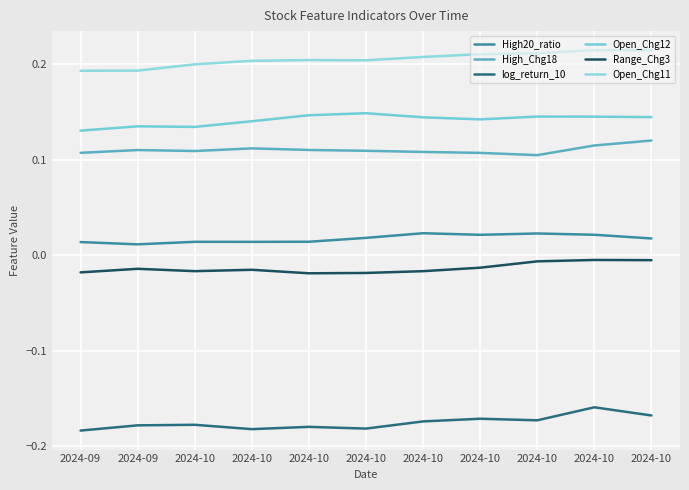

How many lines are shown in the chart?

6